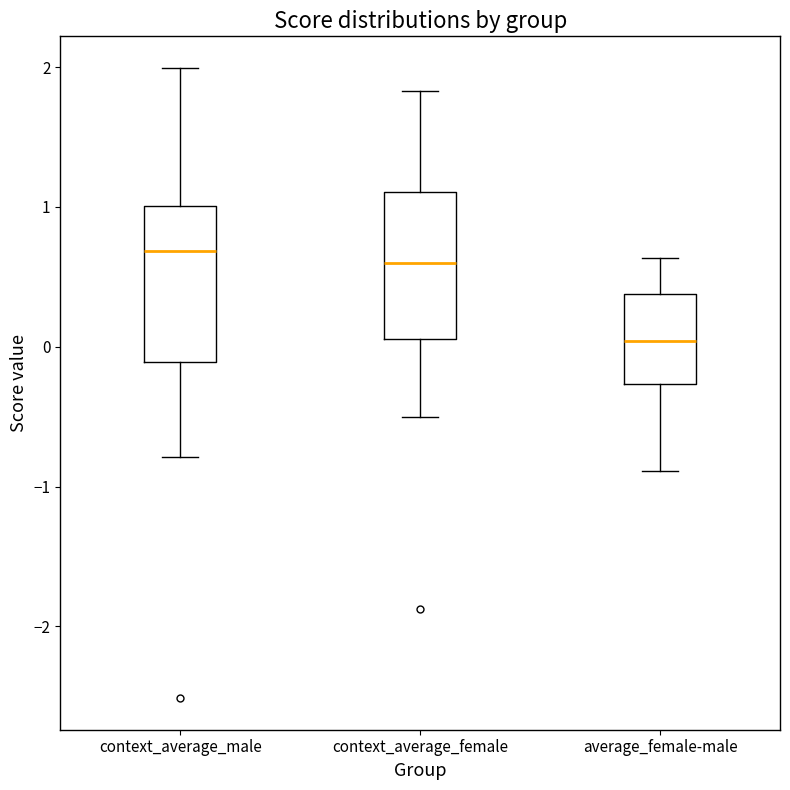

Reading left to right, read every box against the y-axis: the position of its median line, the range the box covers, and the ends of its whiskers. The values are not printed on the chart, so give them approximately, as read against the axis.

context_average_male: median 0.7, box -0.1 to 1.0, whiskers -0.8 to 2.0
context_average_female: median 0.6, box 0.1 to 1.1, whiskers -0.5 to 1.8
average_female-male: median 0.0, box -0.3 to 0.4, whiskers -0.9 to 0.6